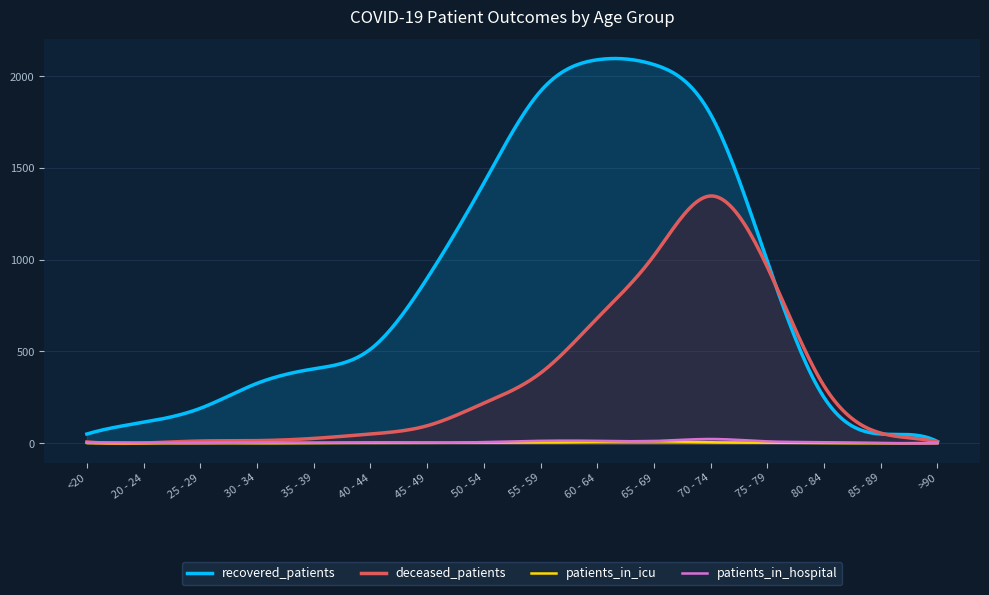

Count the number of data series in this chart.

4